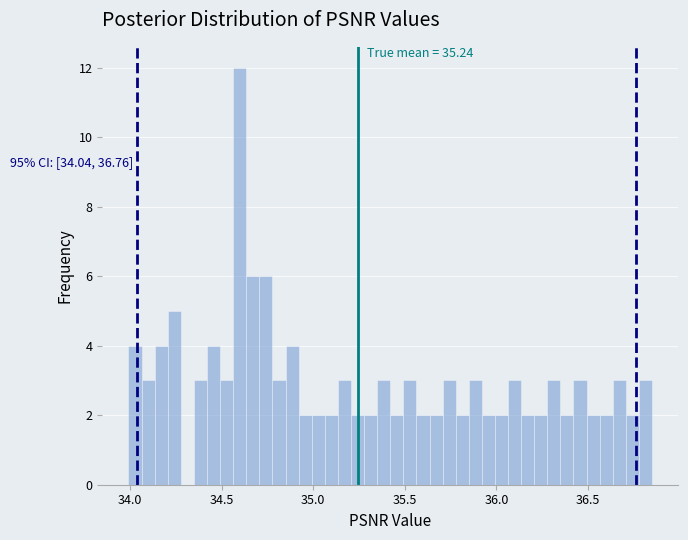

Around what value on the x-axis is the tallest bar? Give the approximate position of its centre, as read against the axis.

34.60